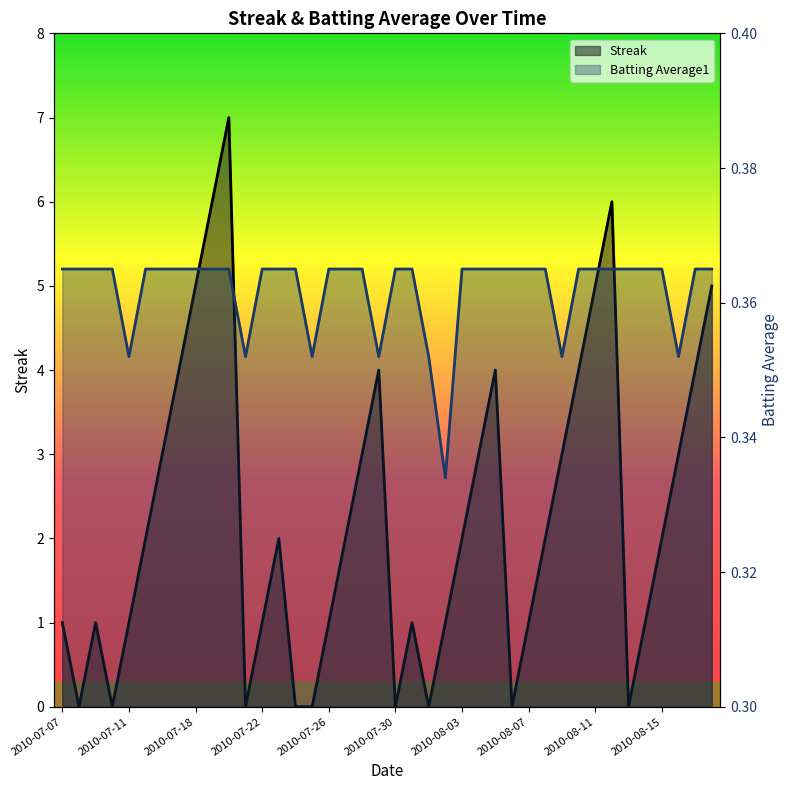

What is the total value across all series at 2010-08-09?

3.4